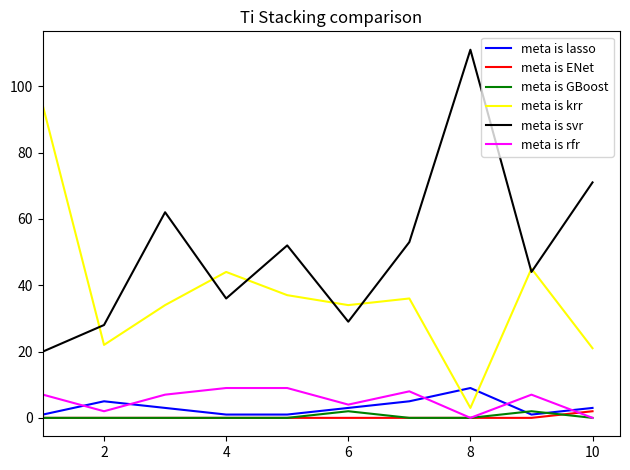

What is the highest value of the meta is krr series?

94